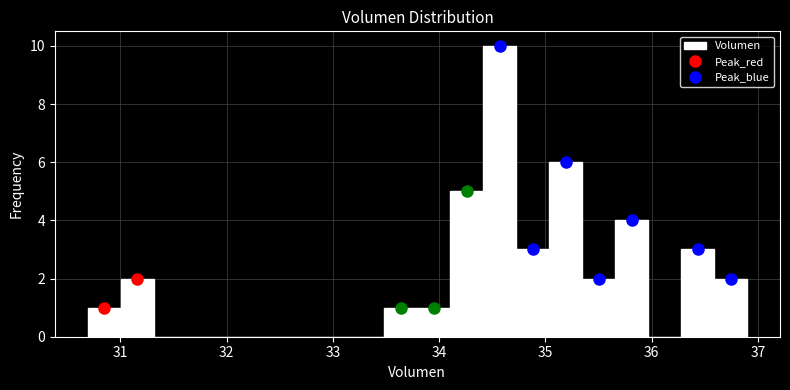

Read against the x-axis, roughly where is the centre of the tallest bar?

34.6